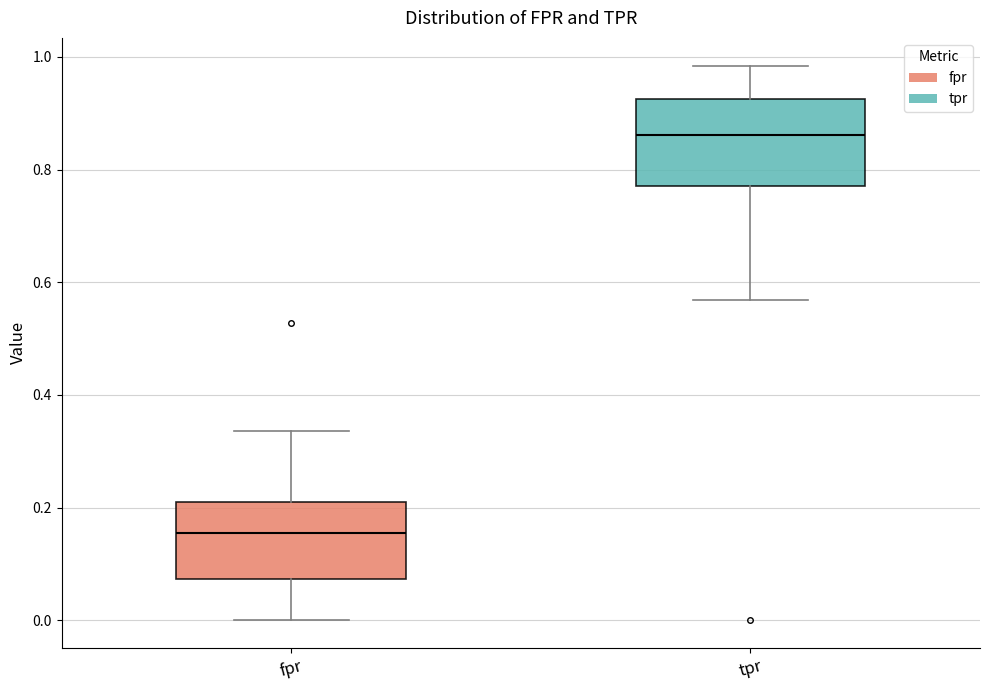

Reading left to right, transcribe this box plot: for each box, give where its median line is, the range the box spans, and where its two whiskers end, as read against the y-axis. The values are not printed on the chart, so give them approximately, as read against the axis.

fpr: median 0.16, box 0.08 to 0.20, whiskers 0.00 to 0.34
tpr: median 0.86, box 0.78 to 0.92, whiskers 0.56 to 0.98